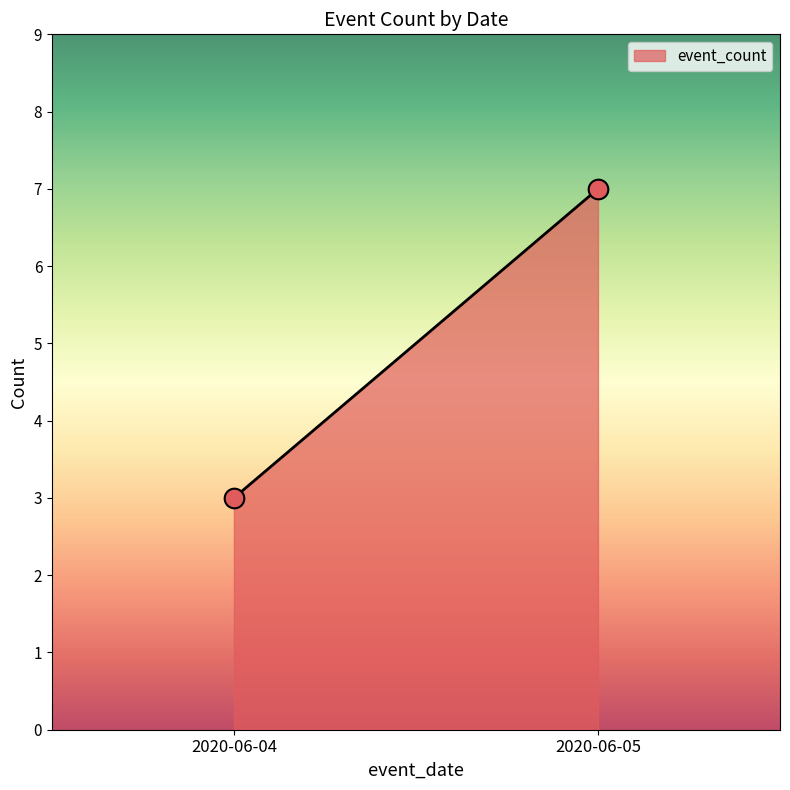

What is the average Y value?

5